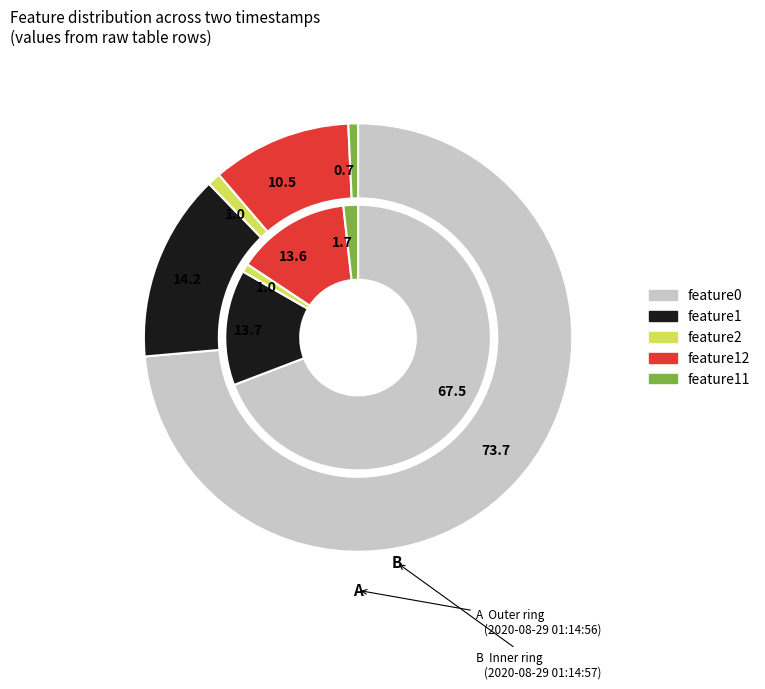

True or false: feature11 accounts for 1% of the total.

False